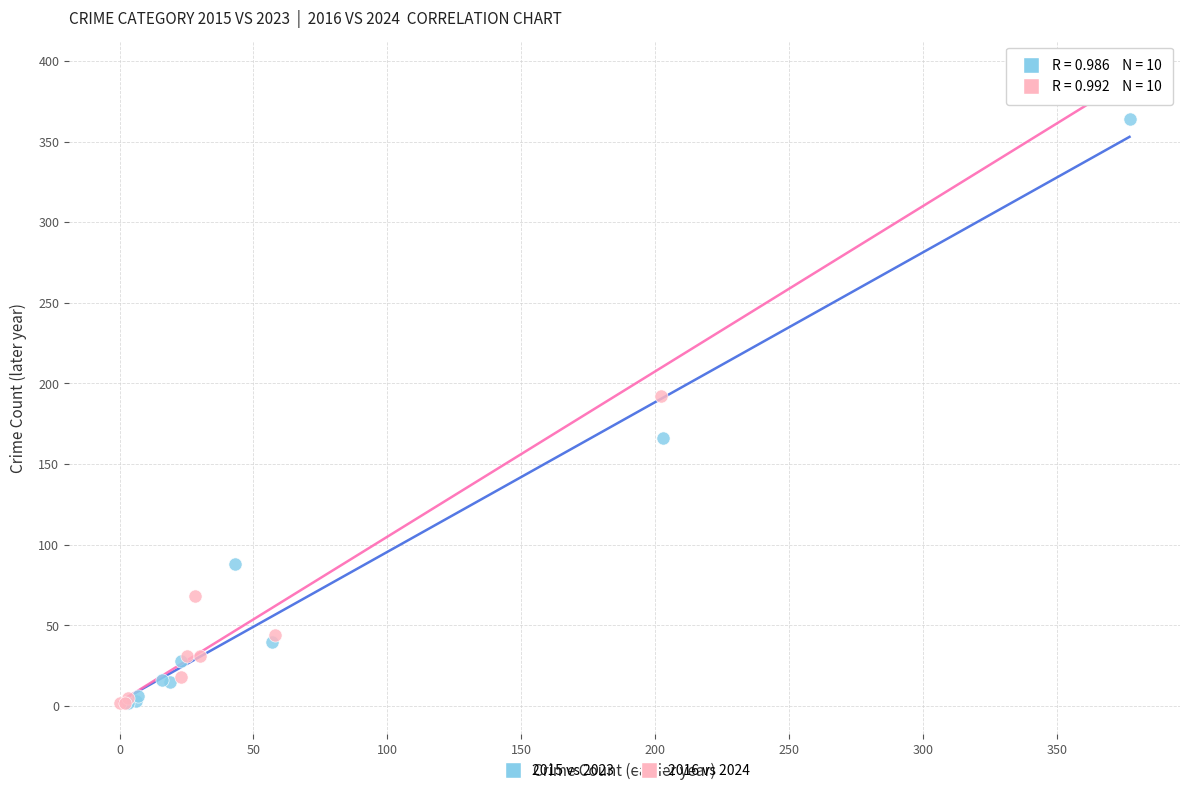

Which series contains the highest Y value?

2016 vs 2024